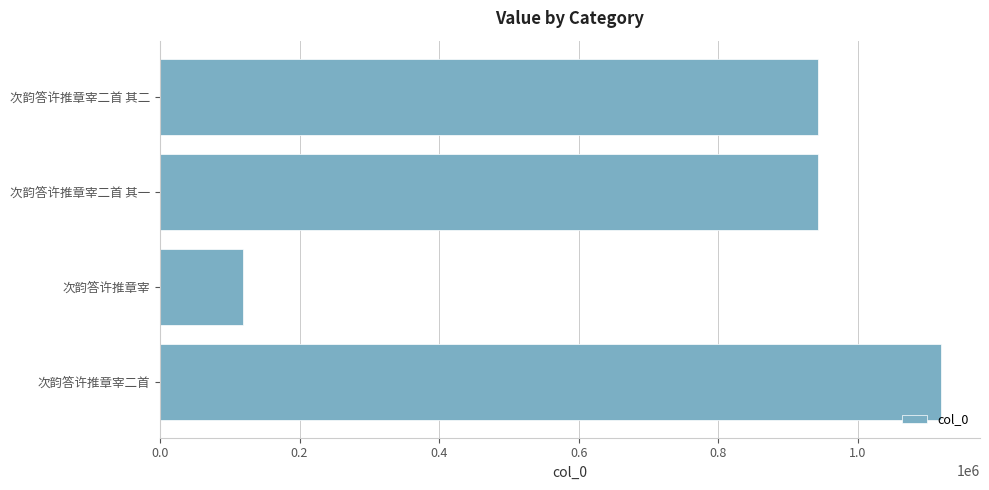

How many bars are there in total?

4